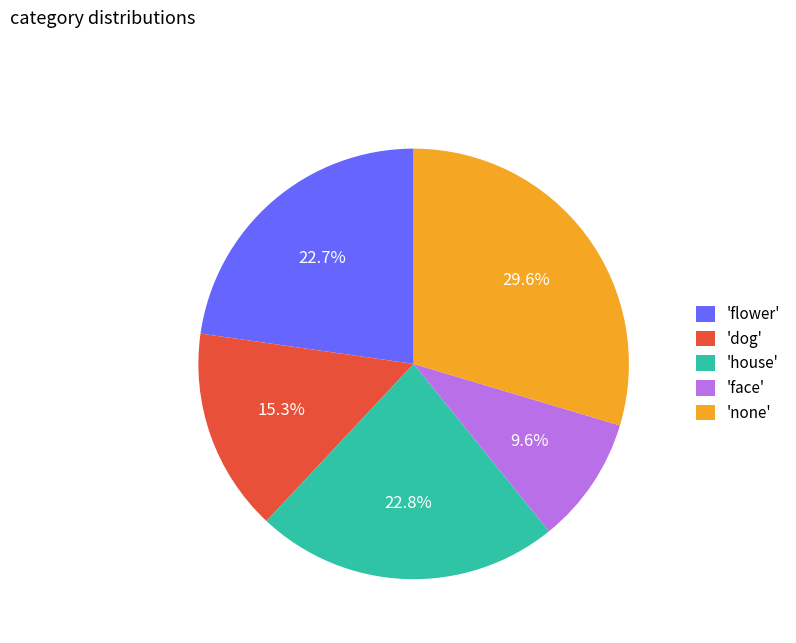

Is there any slice that represents more than half of the pie?

No